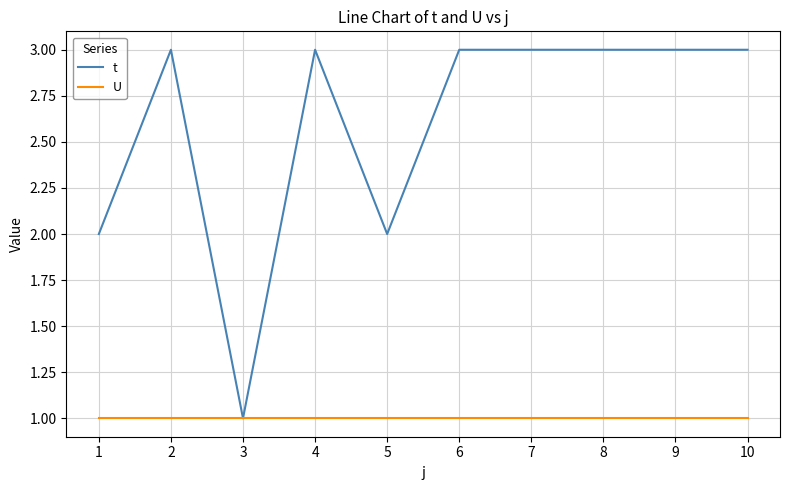

Is the value of t at 9 greater than the value of U at 5?

Yes